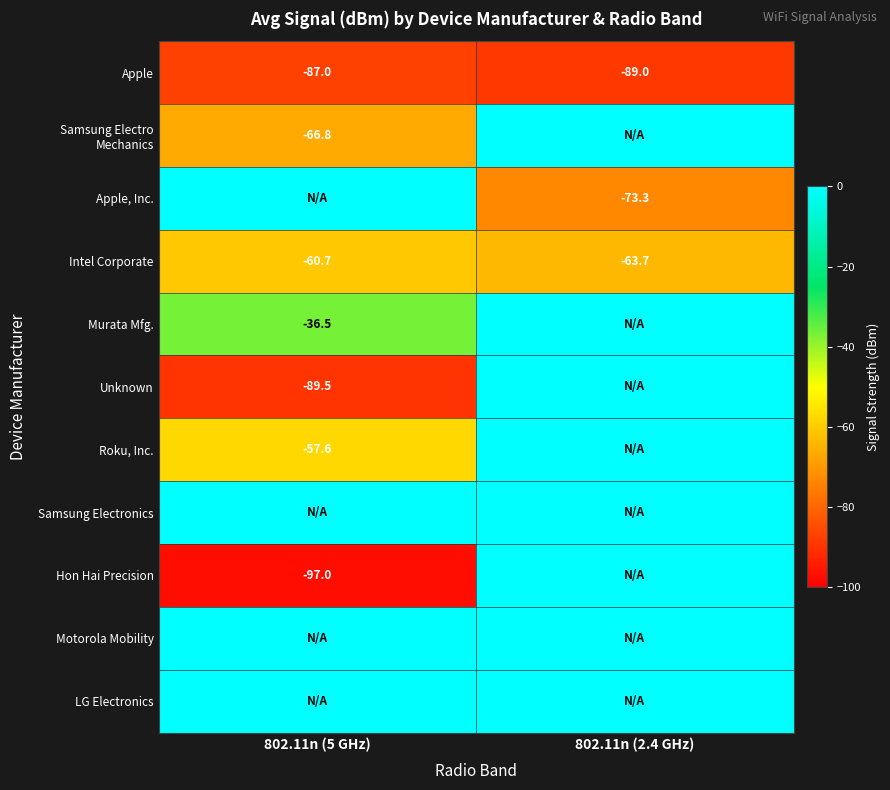

The Unknown series shows -120.7 at 802.11n (5 GHz). True or false?

False